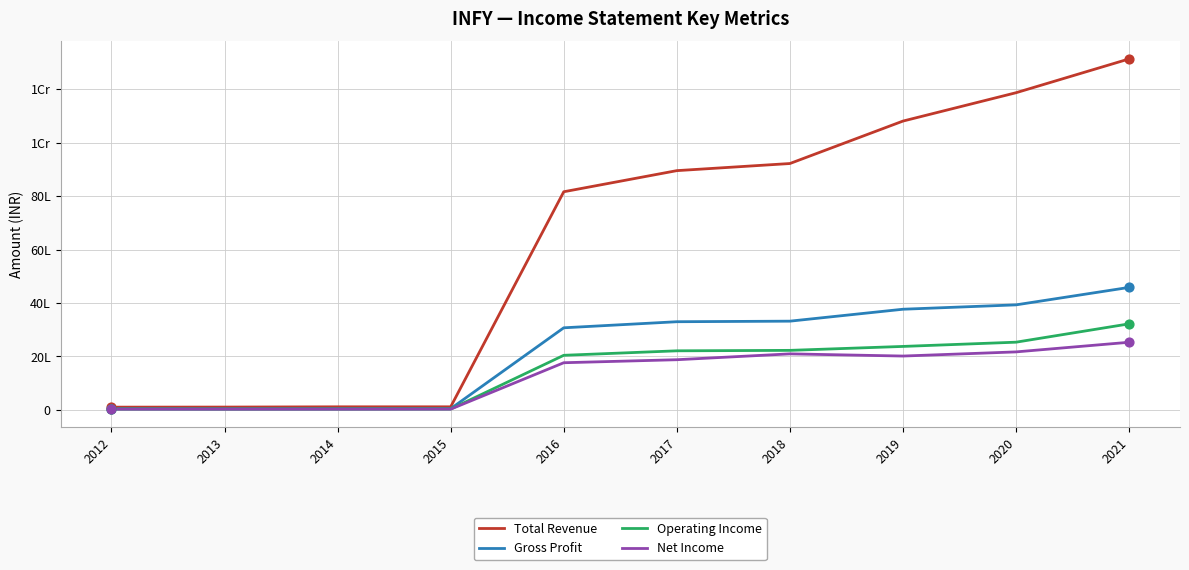

What are all the series names shown in the legend?

Total Revenue, Gross Profit, Operating Income, Net Income